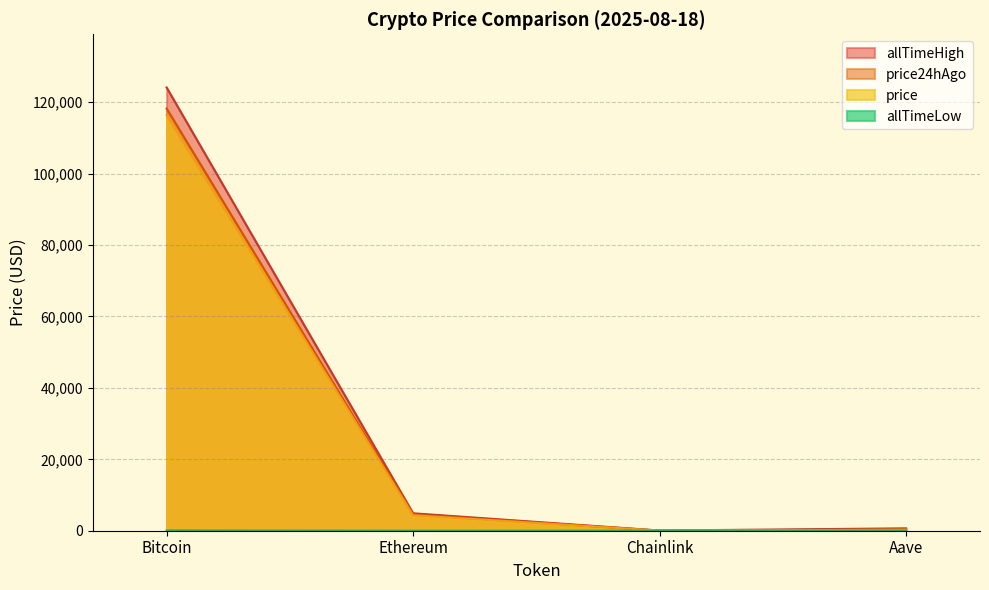

Reading left to right, transcribe all the data shown in this chart.

price: 116327.0	4333.6	25.1	290.6
price24hAgo: 118252.0	4554.6	26.1	309.8
allTimeHigh: 124128.0	4878.3	52.7	661.7
allTimeLow: 67.8	0.4	0.1	26.0